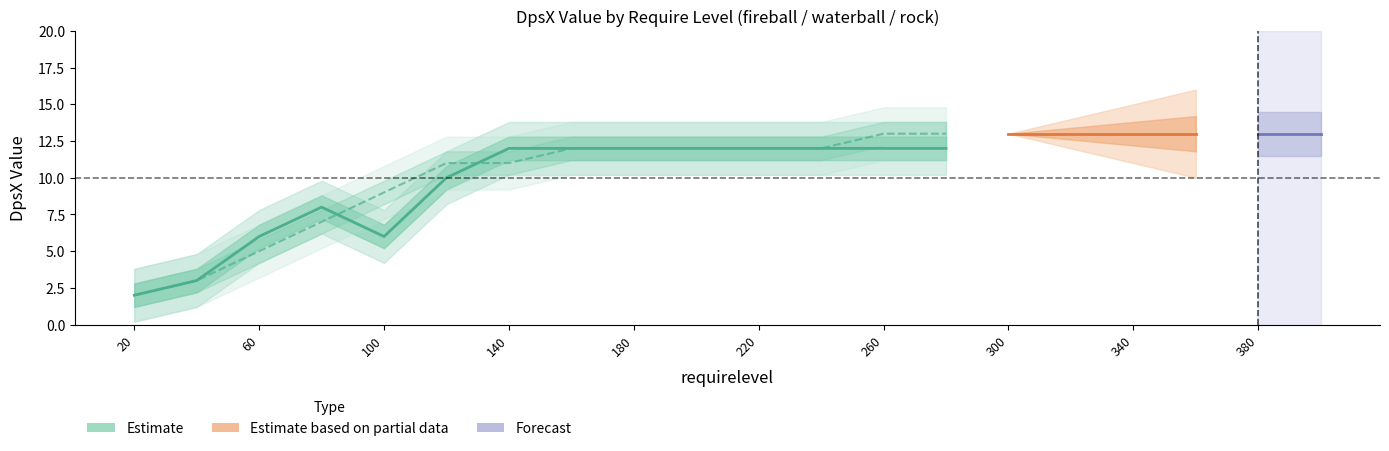

Reading left to right, list all the values displayed in this chart.

2	3	6	8	6	10	12	12	12	12	12	12	12	12